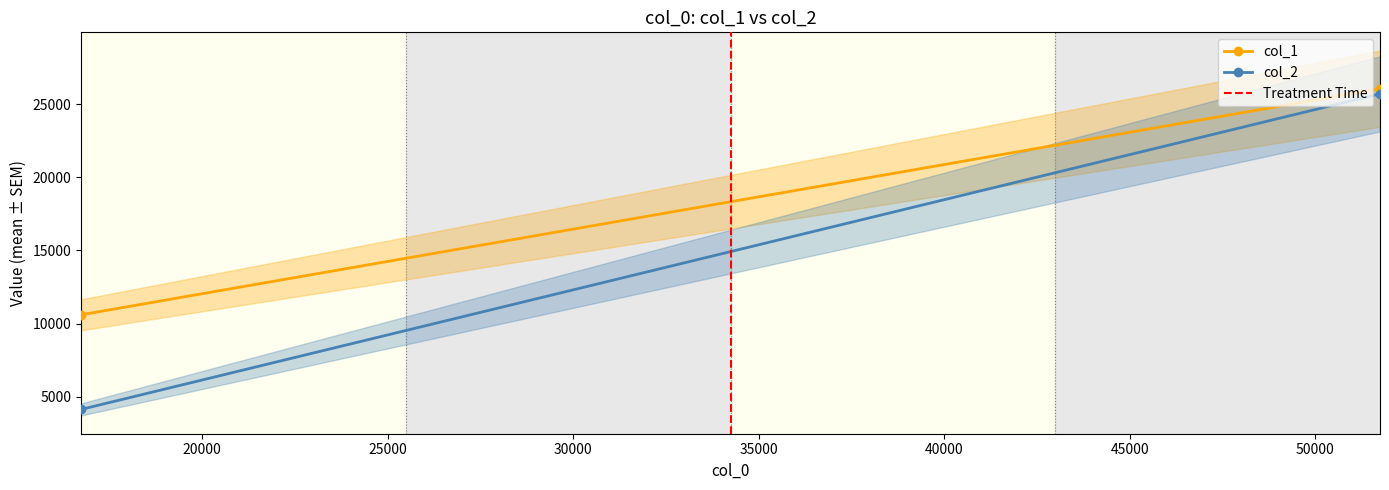

What is the average value of the col_2 series?

14916